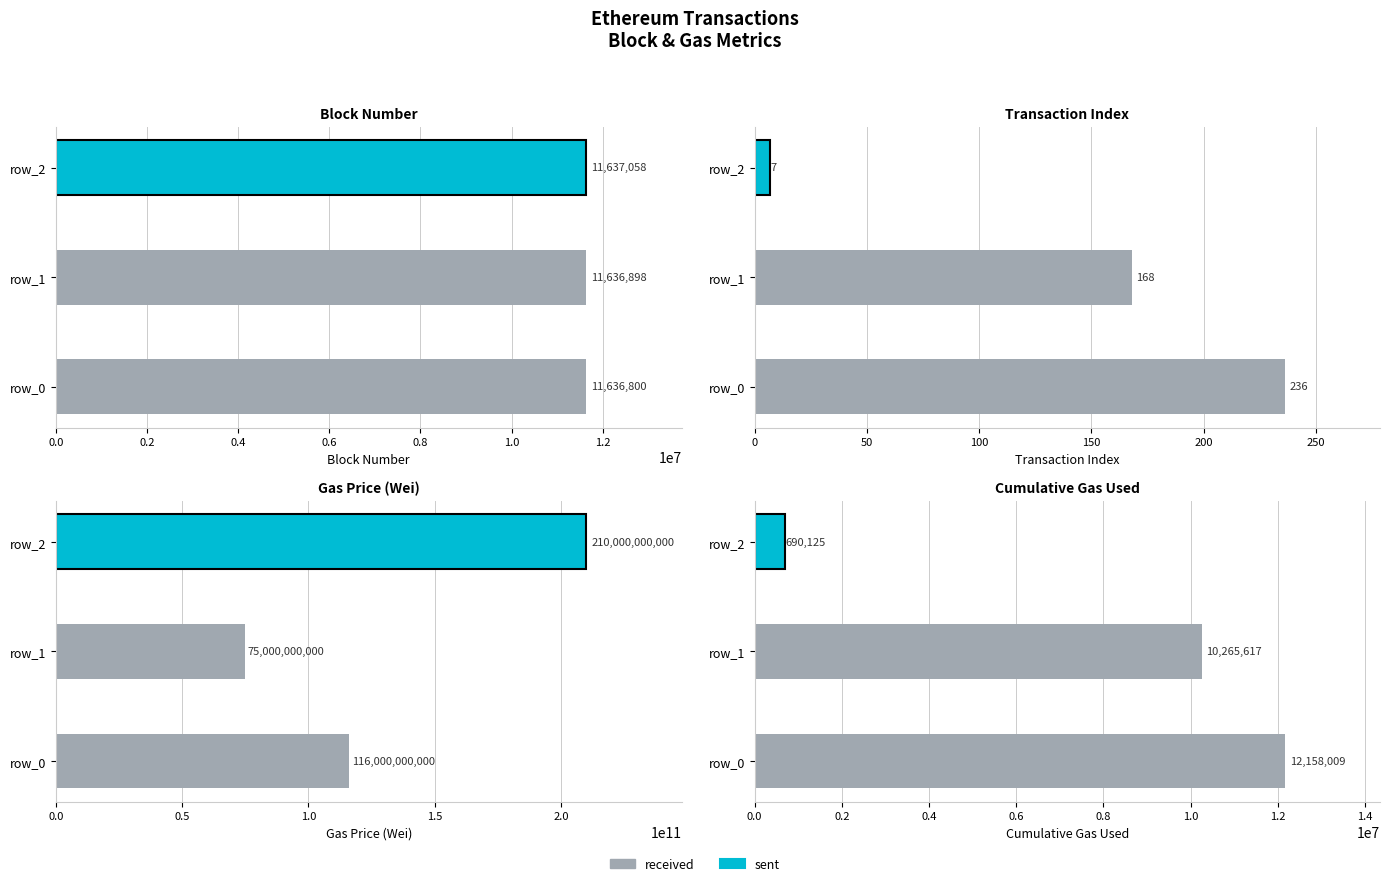

True or false: Gas Price (Wei) has a value of 116000000000 at 0.0.

True